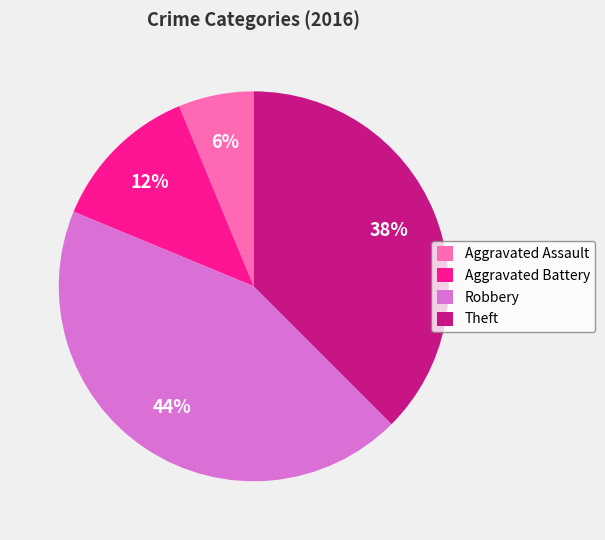

Is there a majority slice in this chart?

No